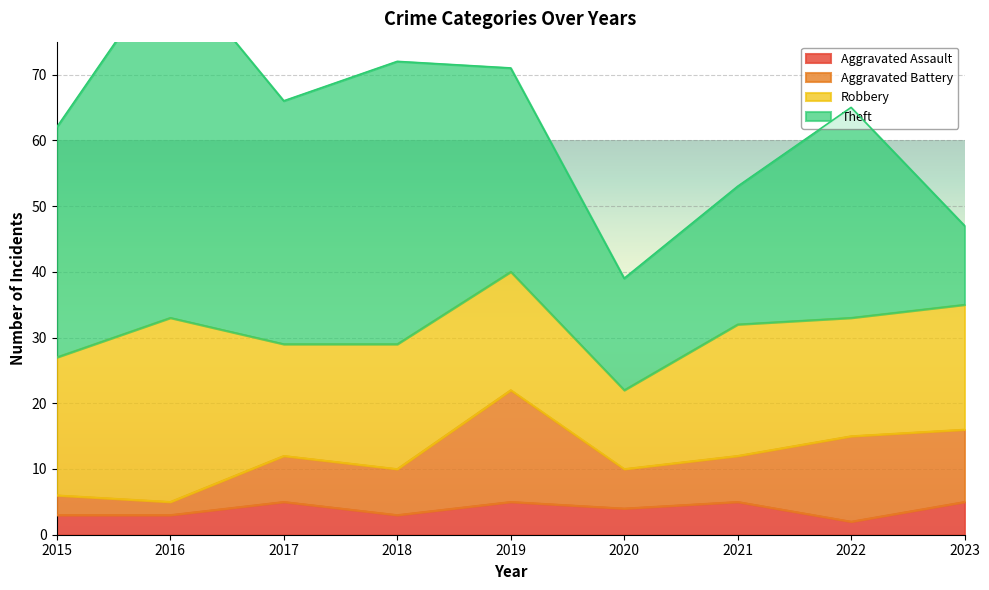

How many lines are shown in the chart?

4